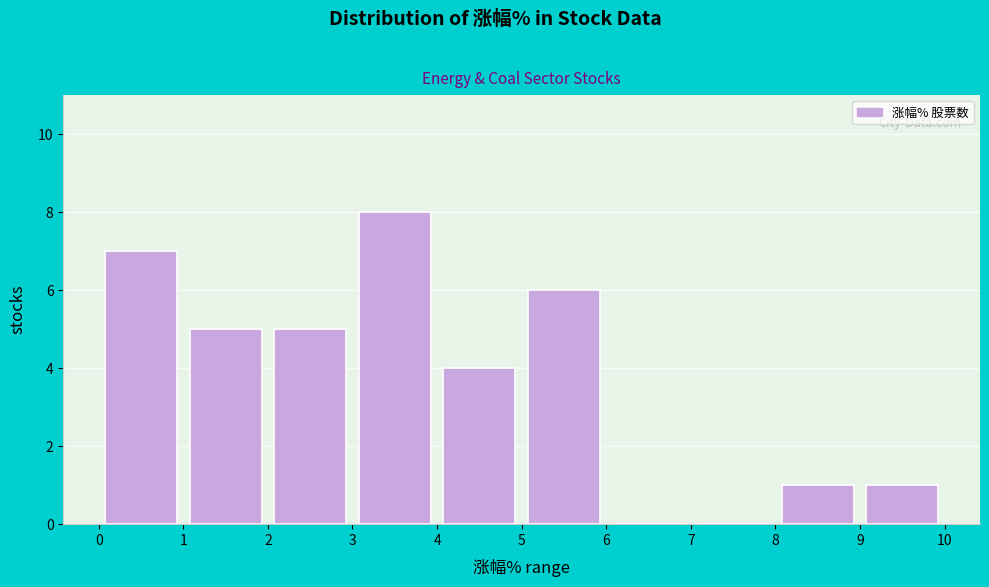

Reading left to right, transcribe this chart: for each bar, give the range it covers on the x-axis and its height. The values are not printed on the chart, so give them approximately, as read against the axis.

0 to 1: 7
1 to 2: 5
2 to 3: 5
3 to 4: 8
4 to 5: 4
5 to 6: 6
6 to 7: 0
7 to 8: 0
8 to 9: 1
9 to 10: 1